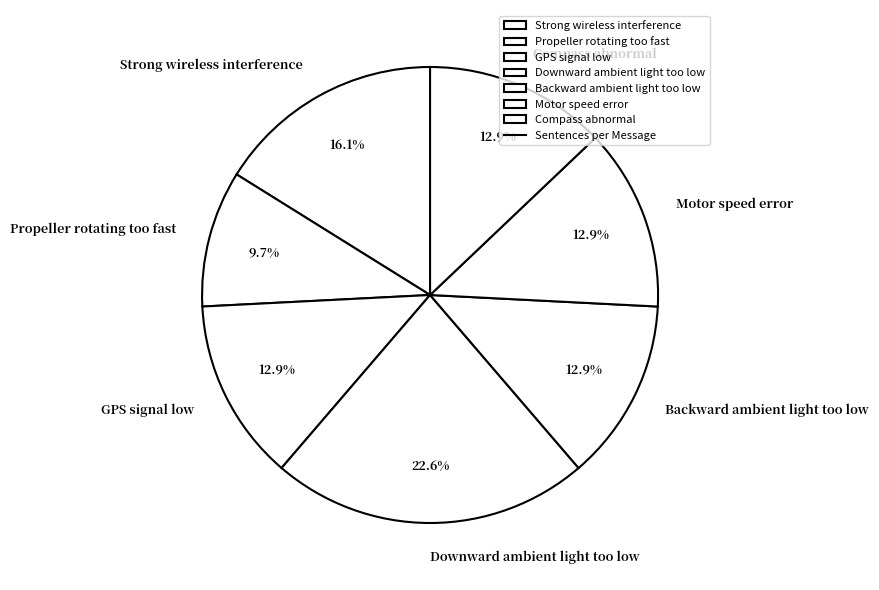

How many segments does this pie chart have?

7